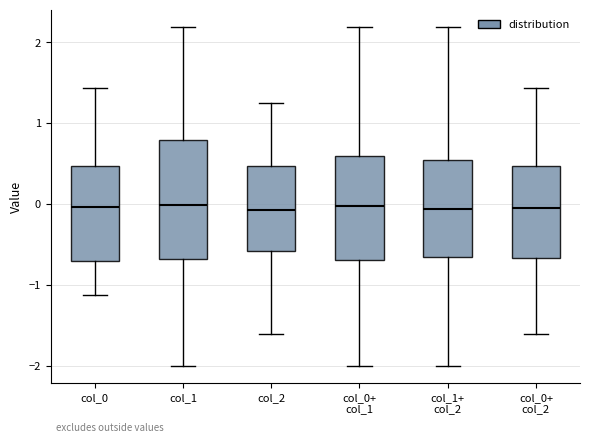

Which box is the tallest, from its lower edge to its upper edge?

col_1